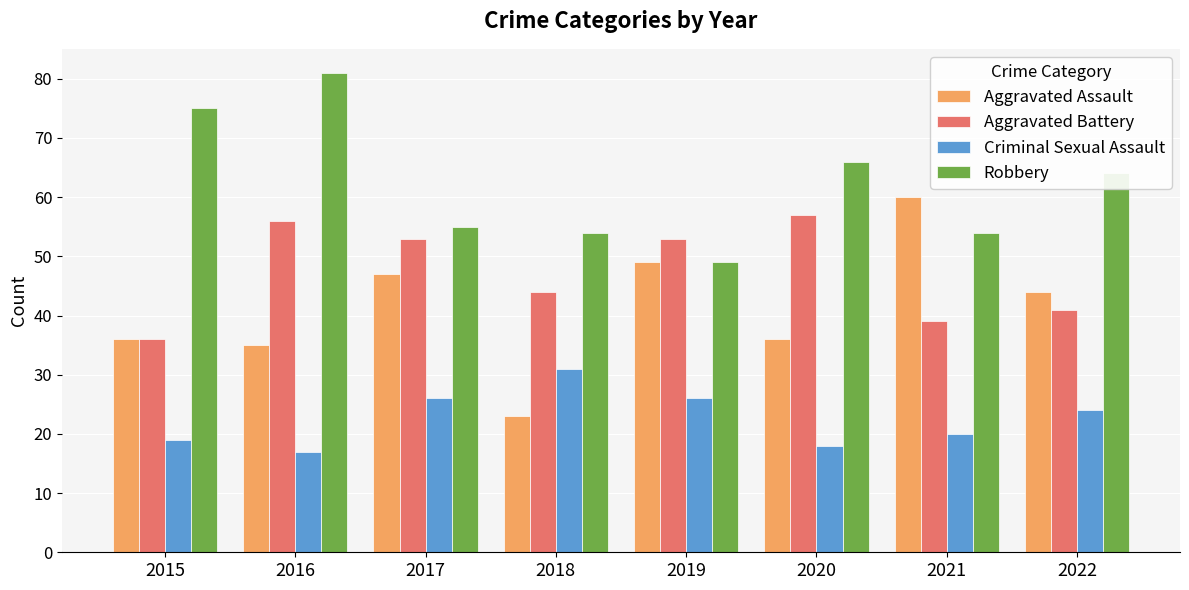

How many data points does each series have?

8